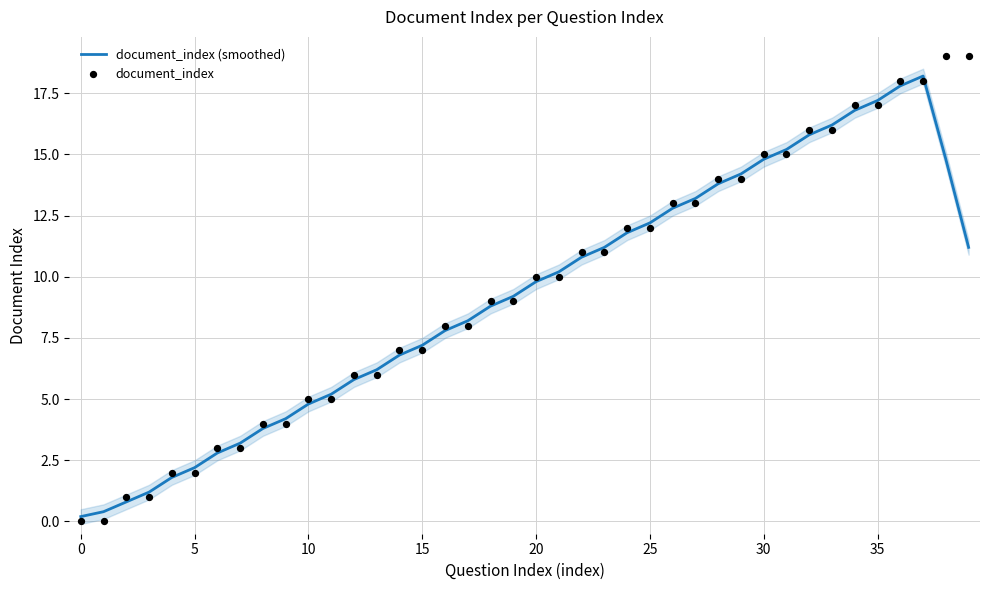

At which category is the sum across all series the highest?

37